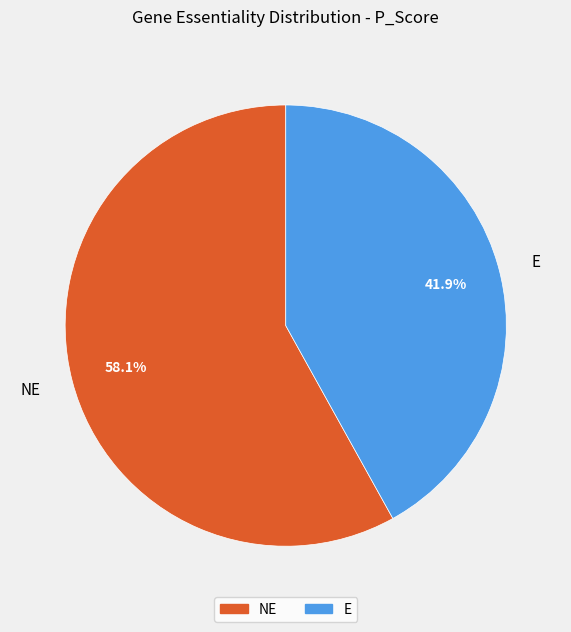

Does NE account for over 50% of the chart?

Yes